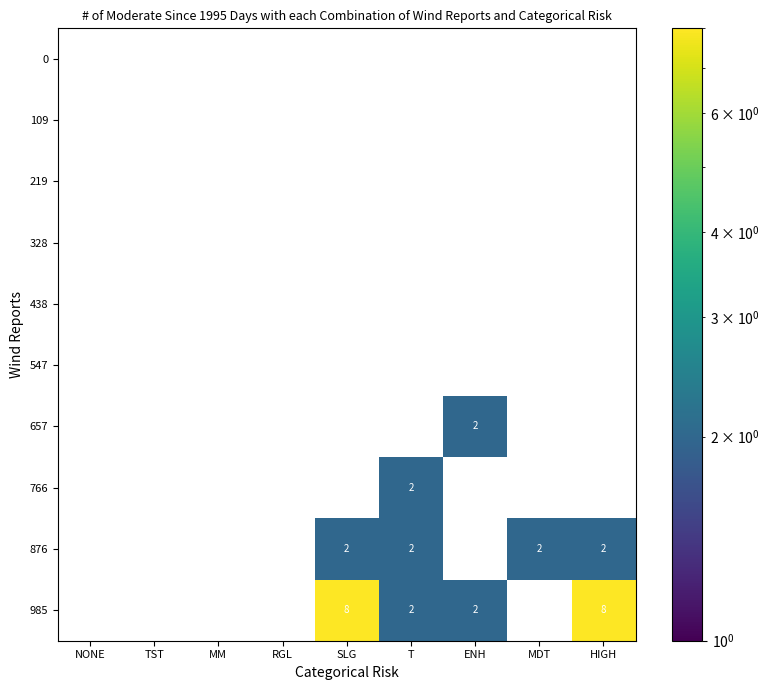

Which series has the largest total across all categories?

985